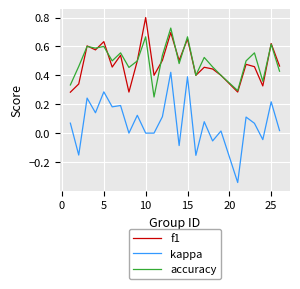

True or false: f1 and kappa intersect in this chart.

False